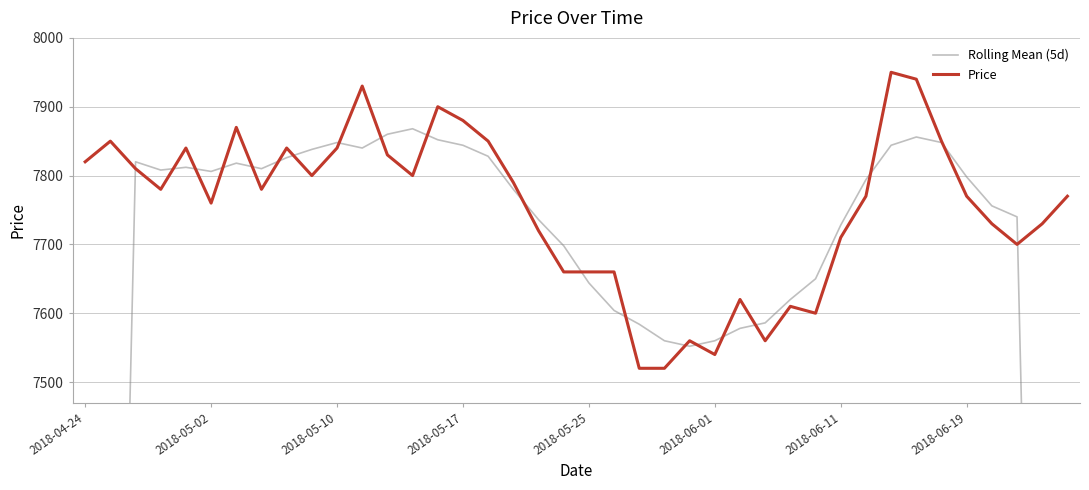

Is the value of Rolling Mean (5d) at 14 greater than the value of Price at 21?

Yes